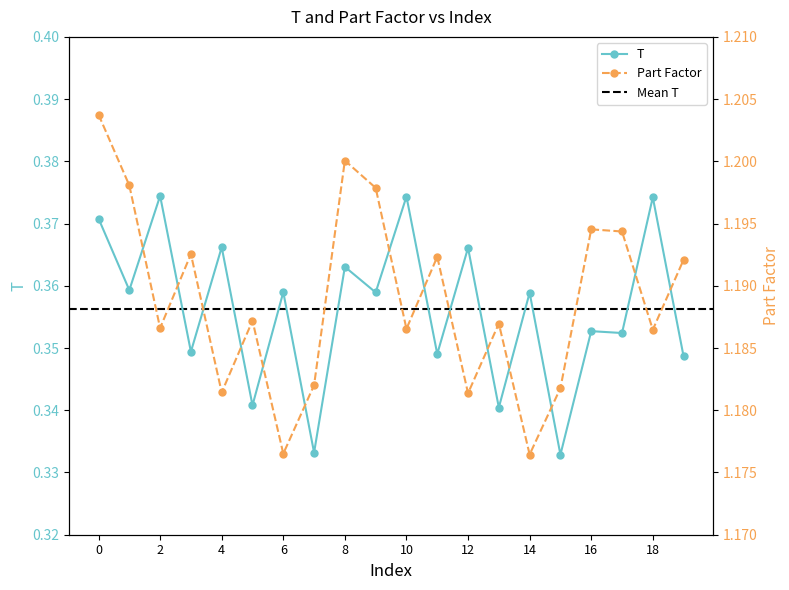

At how many categories does at least one series exceed 0?

20